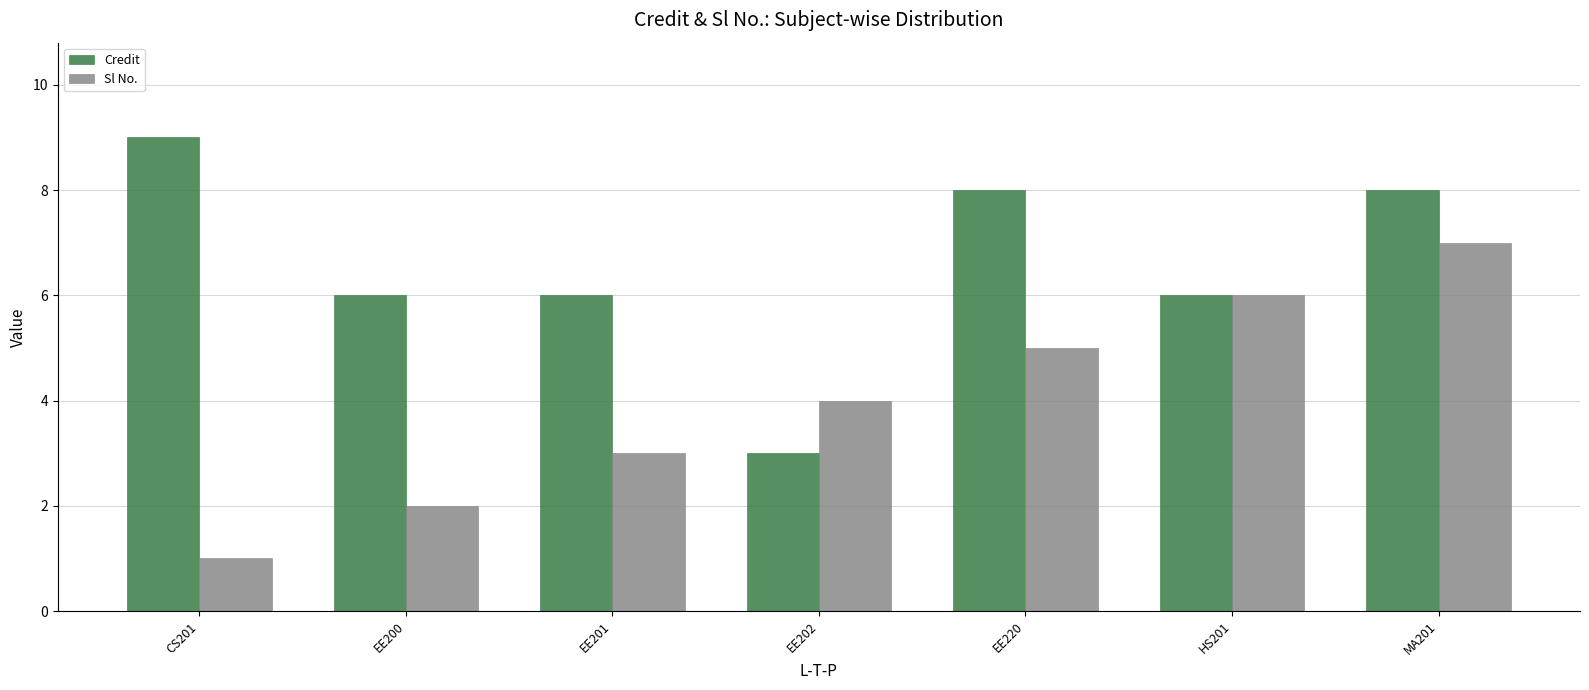

Which label corresponds to the smallest value in the chart?

CS201